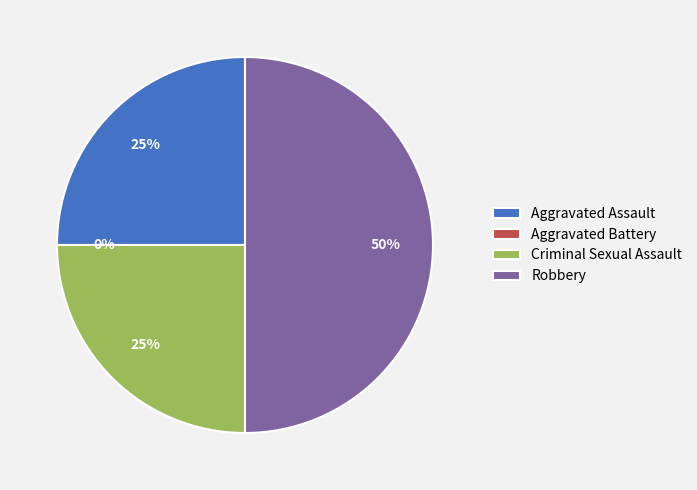

Which category has the smallest portion of the pie?

Aggravated Battery